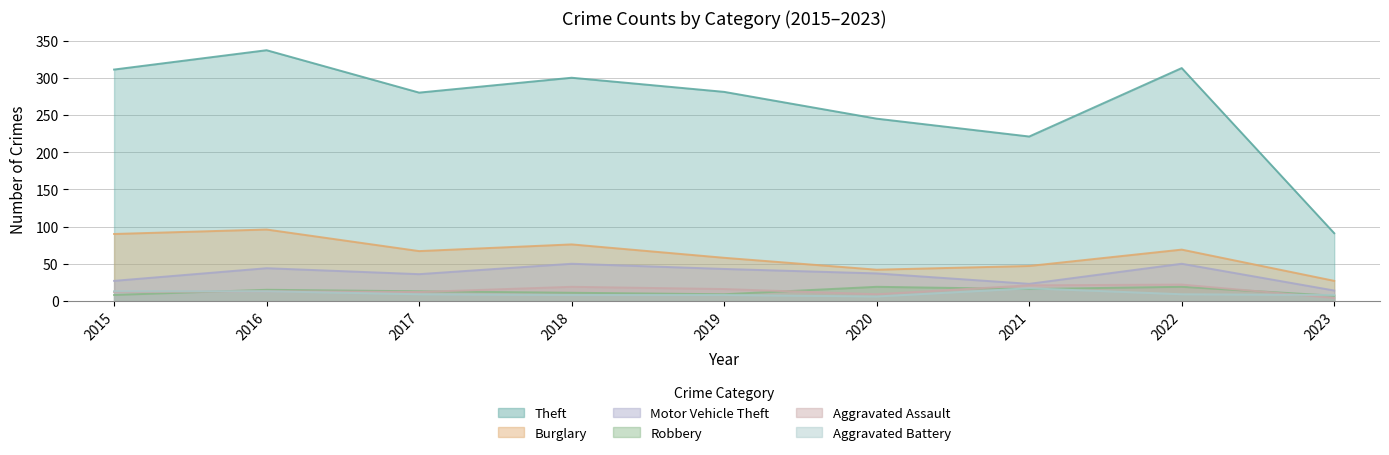

What is the sum of all Motor Vehicle Theft values?

324